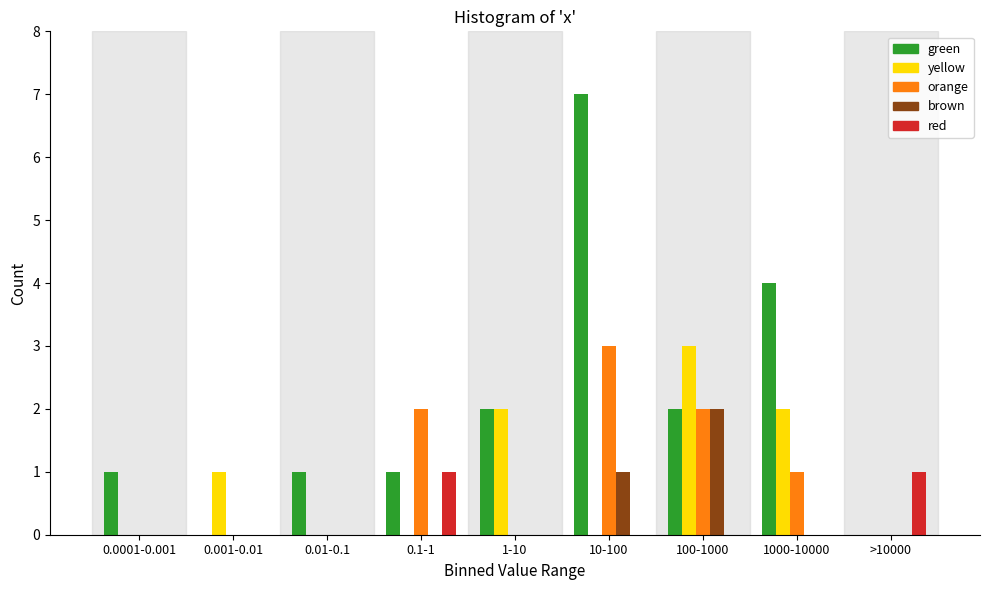

What is the sum of all brown values?

3